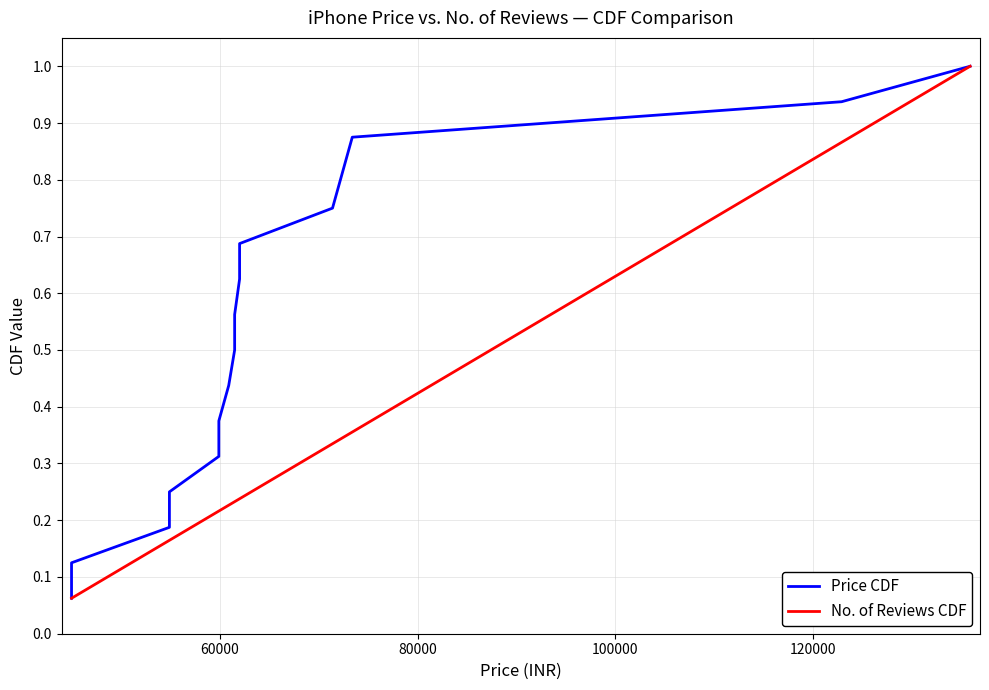

Rank the series by their maximum value, from lowest to highest.

Price CDF, No. of Reviews CDF